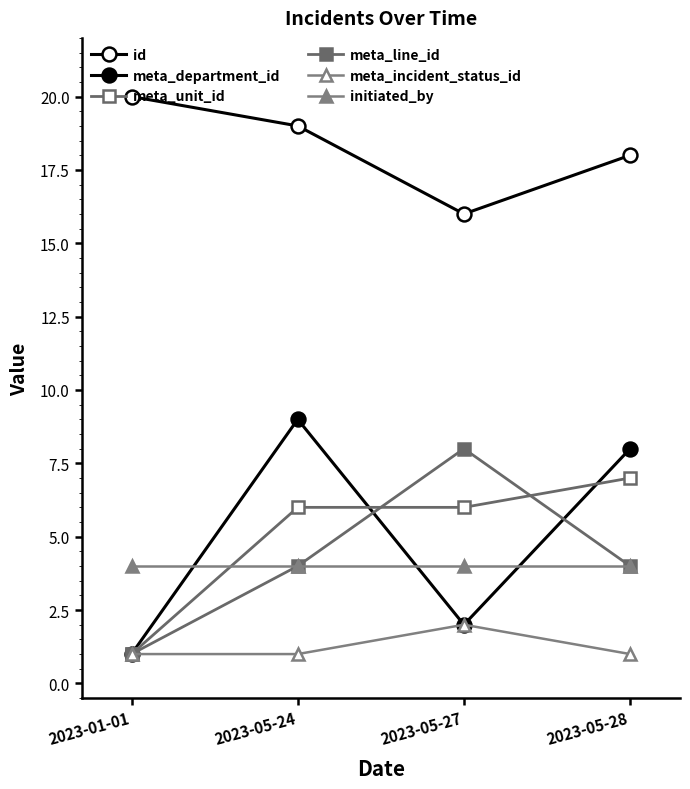

Does the chart display data point markers on the line(s)?

Yes